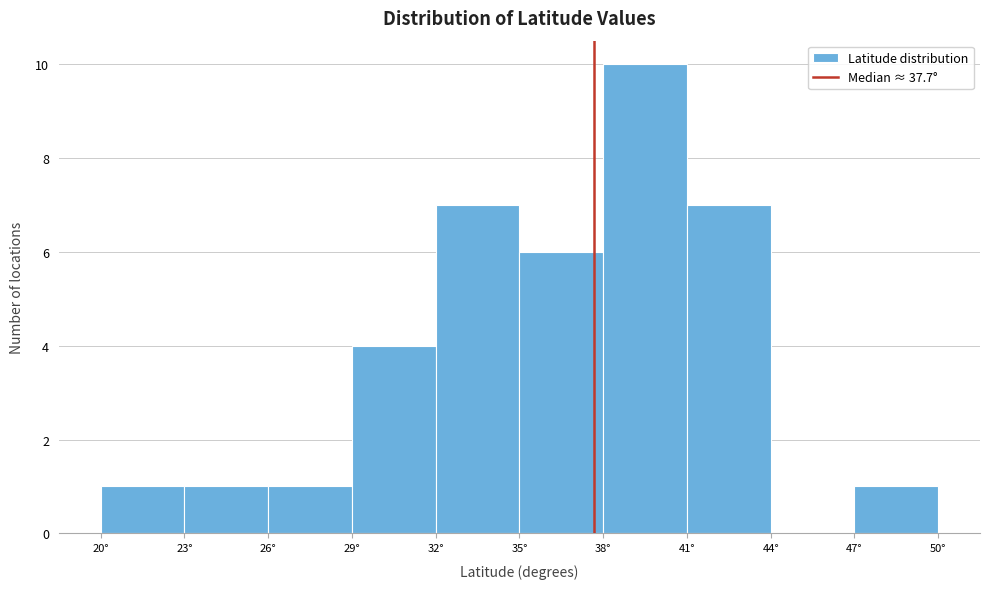

Reading left to right, list every bar in this chart as the range it spans on the x-axis followed by its height. The values are not printed on the chart, so give them approximately, as read against the axis.

20 to 23: 1
23 to 26: 1
26 to 29: 1
29 to 32: 4
32 to 35: 7
35 to 38: 6
38 to 41: 10
41 to 44: 7
44 to 47: 0
47 to 50: 1